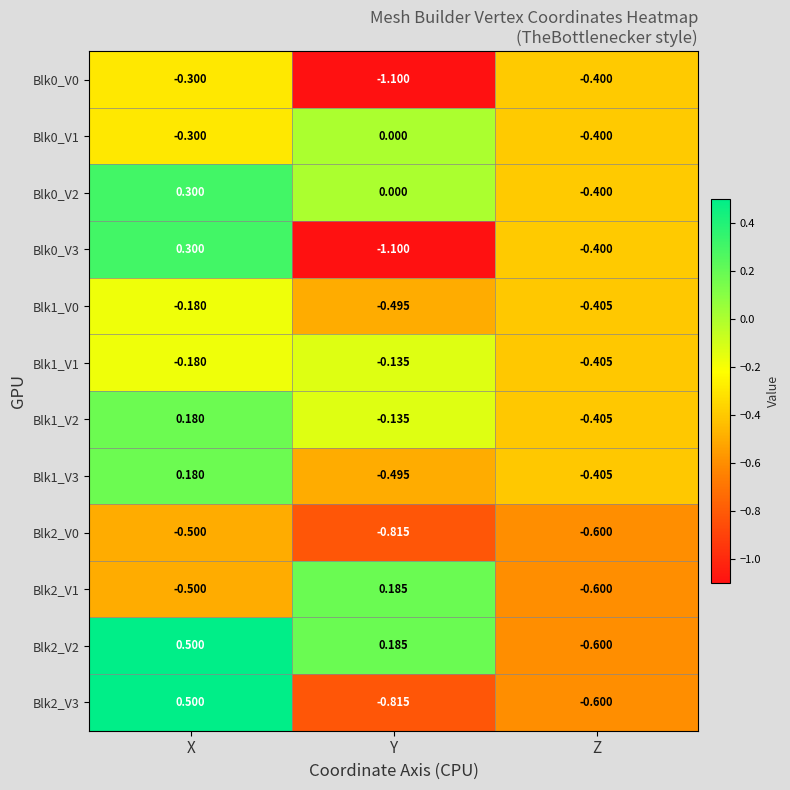

Where does the Blk0_V2 series first go above 0?

X